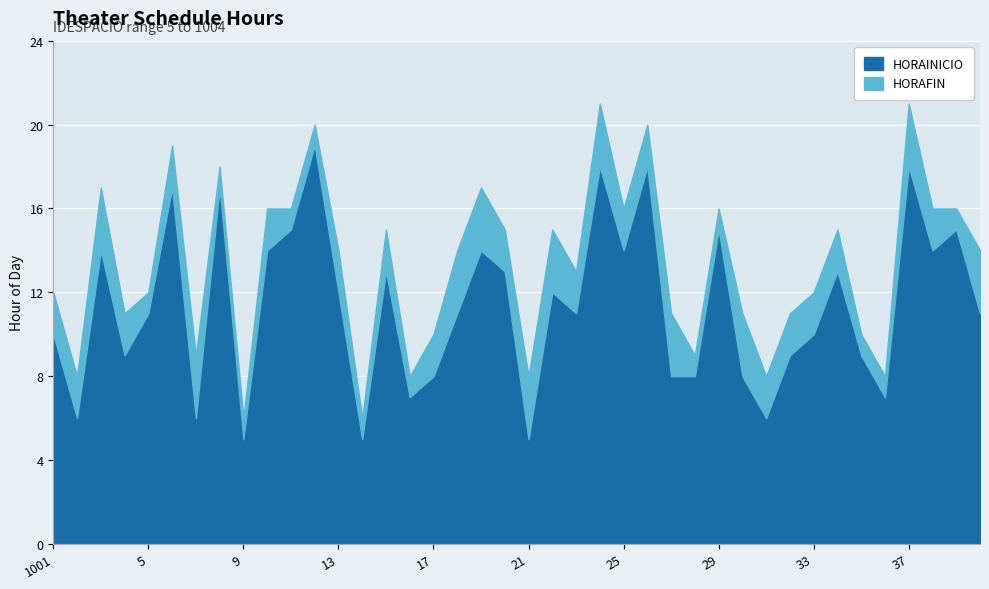

List the series in order of their overall mean, highest first.

HORAFIN, HORAINICIO